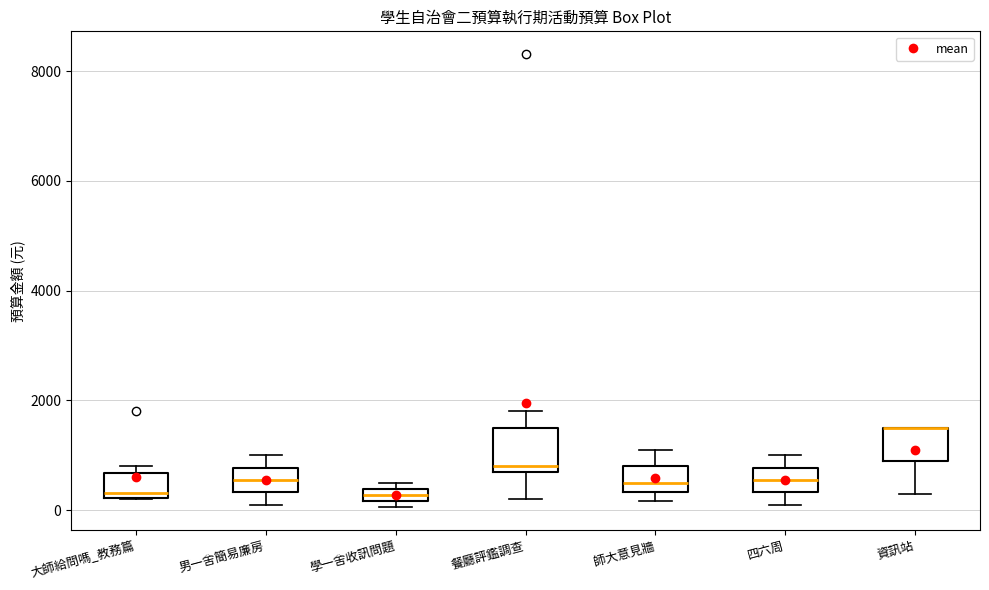

Where does the median line of the box for 師大意見牆 sit on the y-axis? The values are not printed on the chart, so give them approximately, as read against the axis.

600